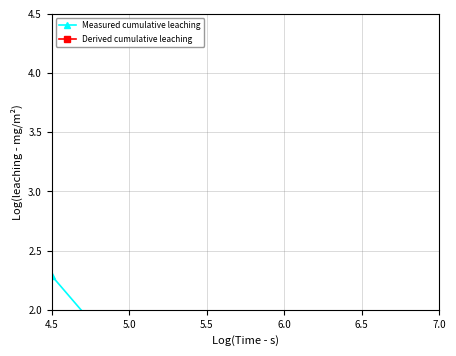

How many lines are shown in the chart?

2